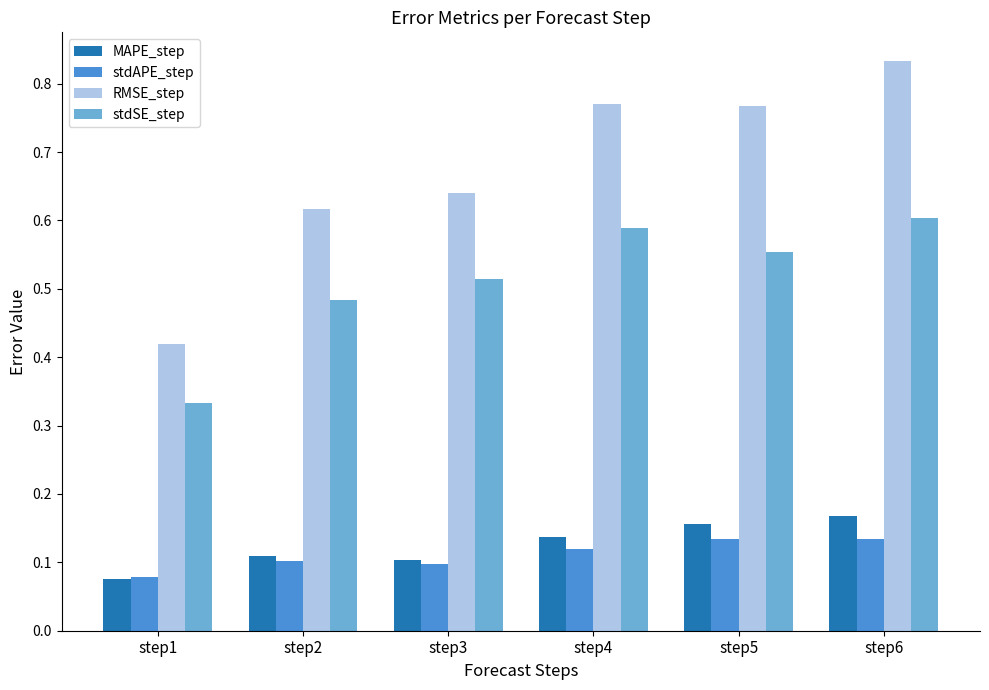

How many MAPE_step values are between 0 and 1?

6